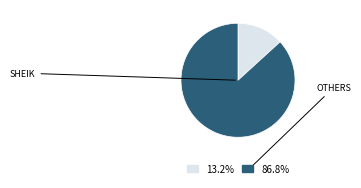

Is there a majority slice in this chart?

Yes